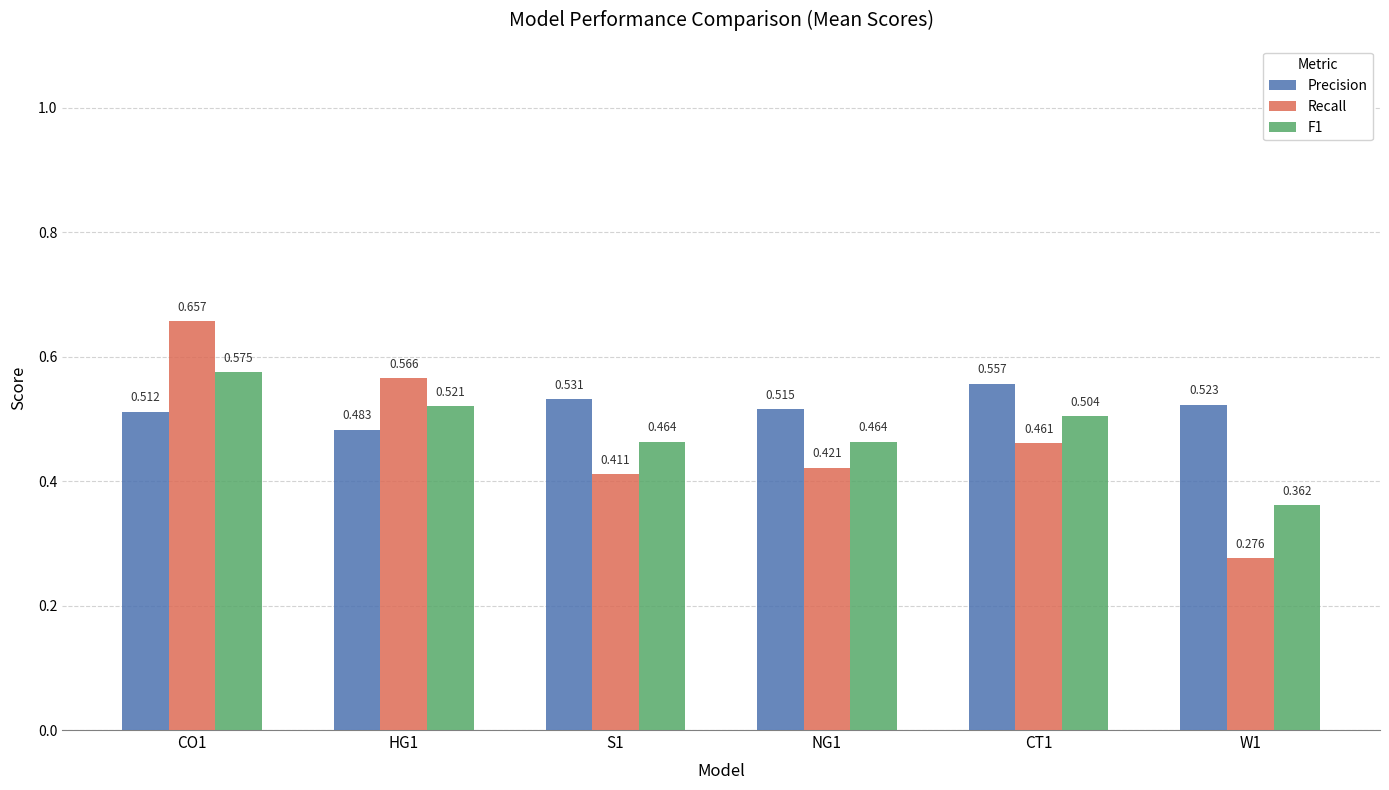

The F1 series shows 0.6 at S1. True or false?

False